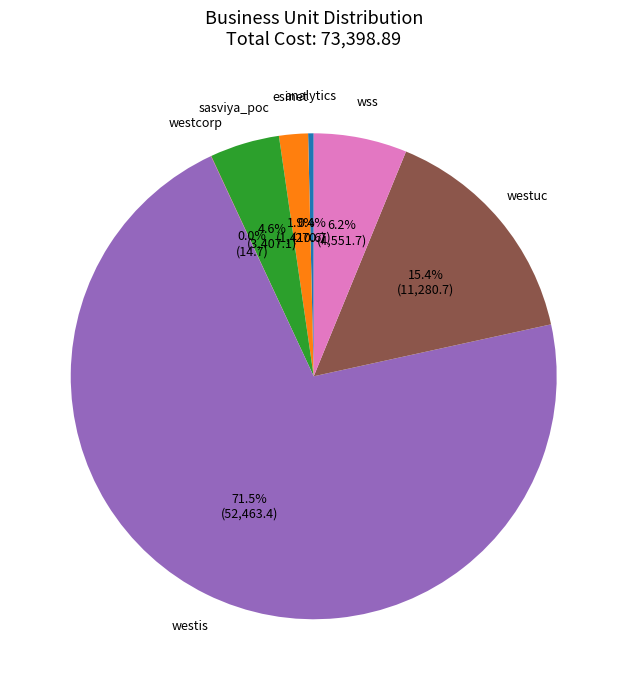

Is there a majority slice in this chart?

Yes